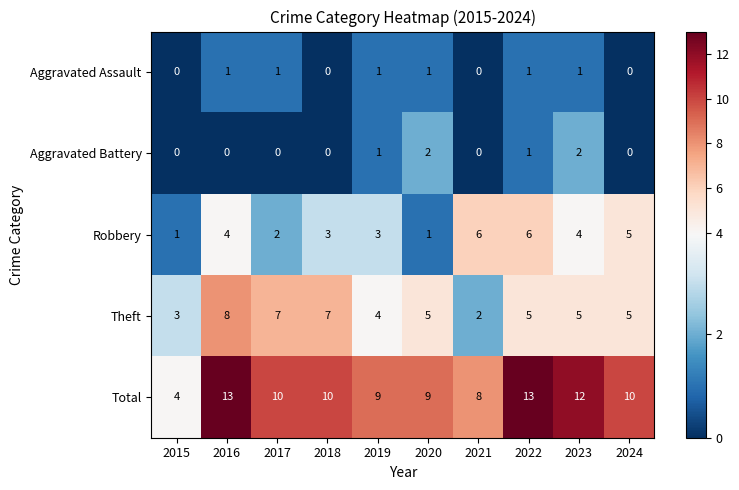

Which series has the widest spread of values?

Total